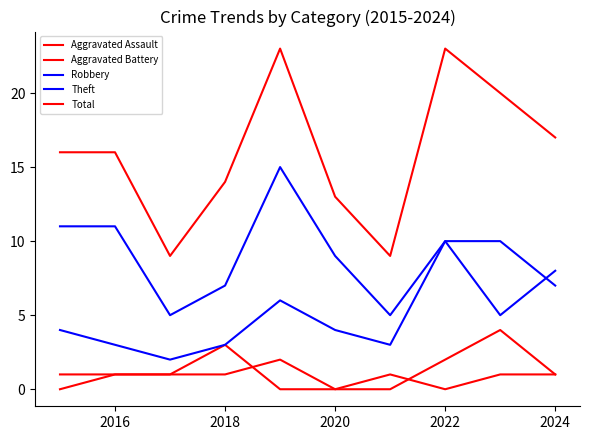

Does the chart display data point markers on the line(s)?

No